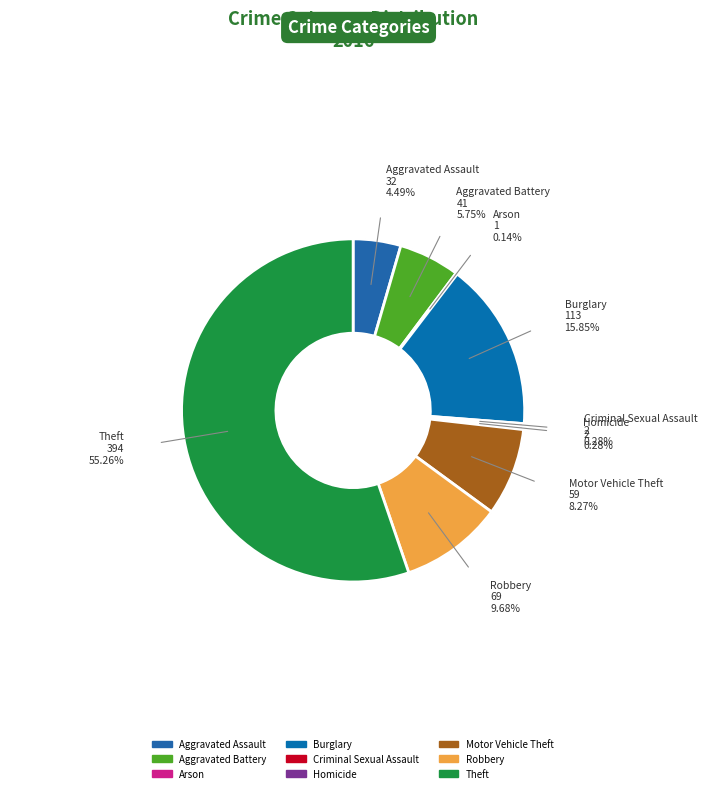

Which slice represents more than half of the pie?

Theft